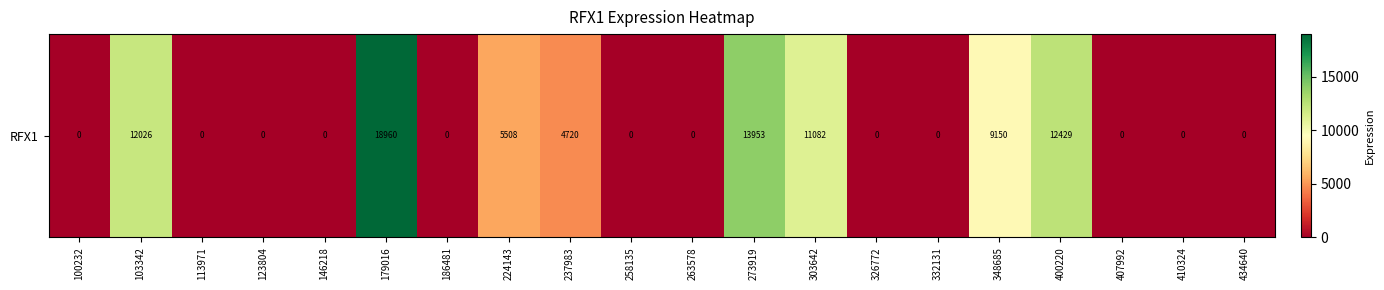

What is the difference between the values at 332131 and 348685?

9150